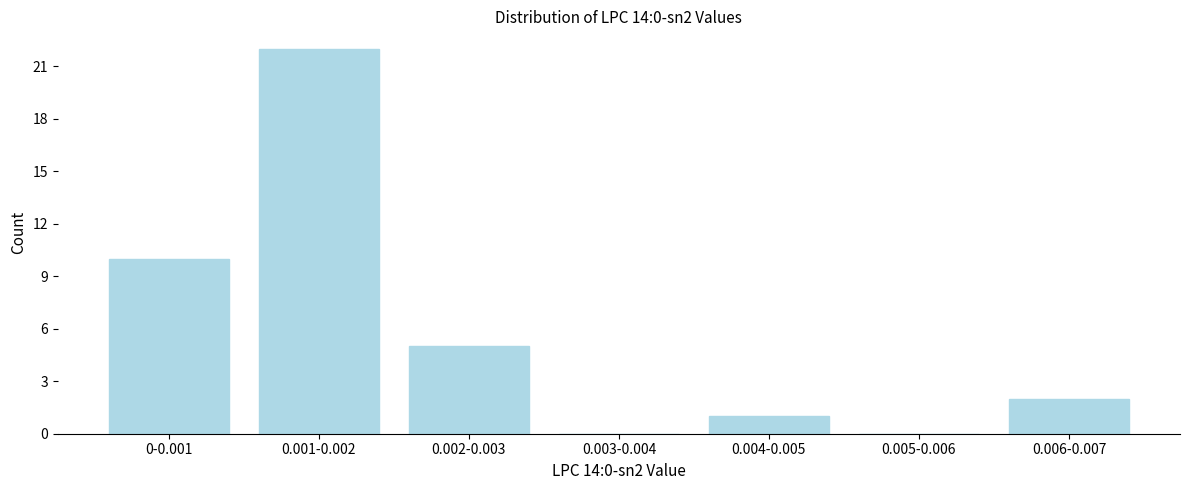

Reading left to right, extract all data points from this chart.

0-0.001=10	0.001-0.002=22	0.002-0.003=5	0.003-0.004=0	0.004-0.005=1	0.005-0.006=0	0.006-0.007=2